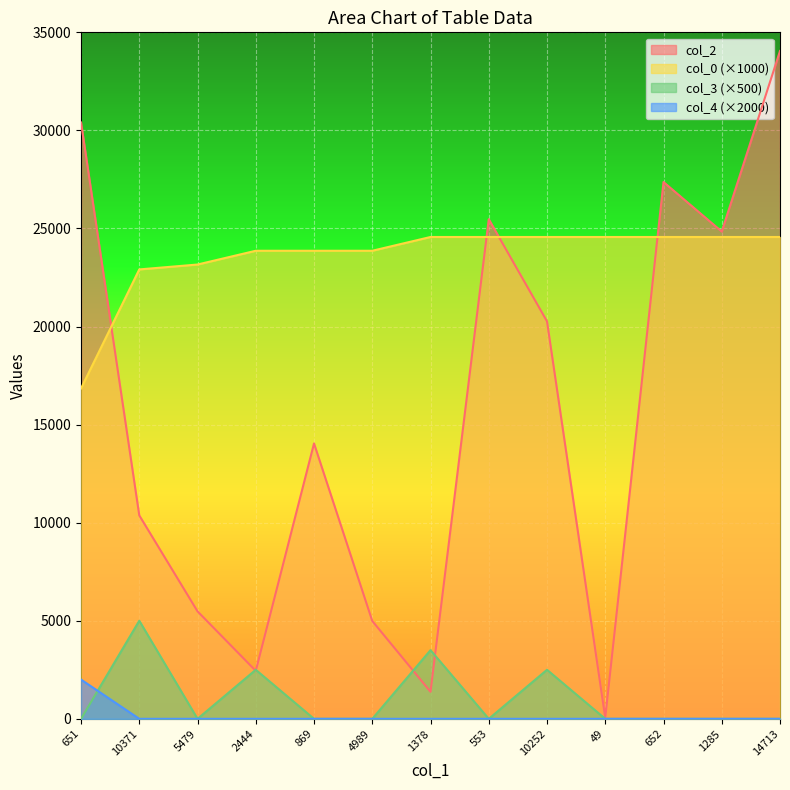

Is the value of col_2 at 553 greater than the value of col_3 at 651?

Yes